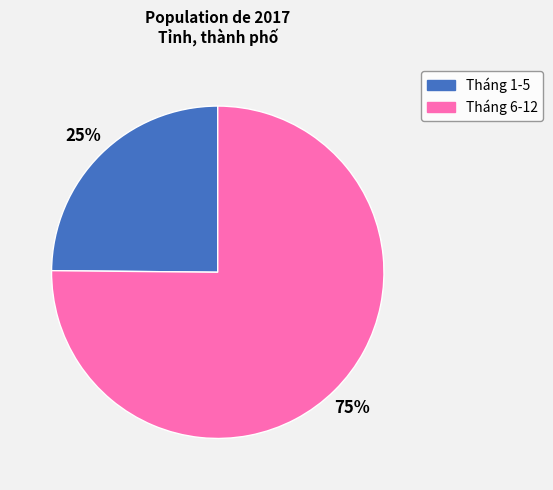

How many slices are in this pie chart?

2